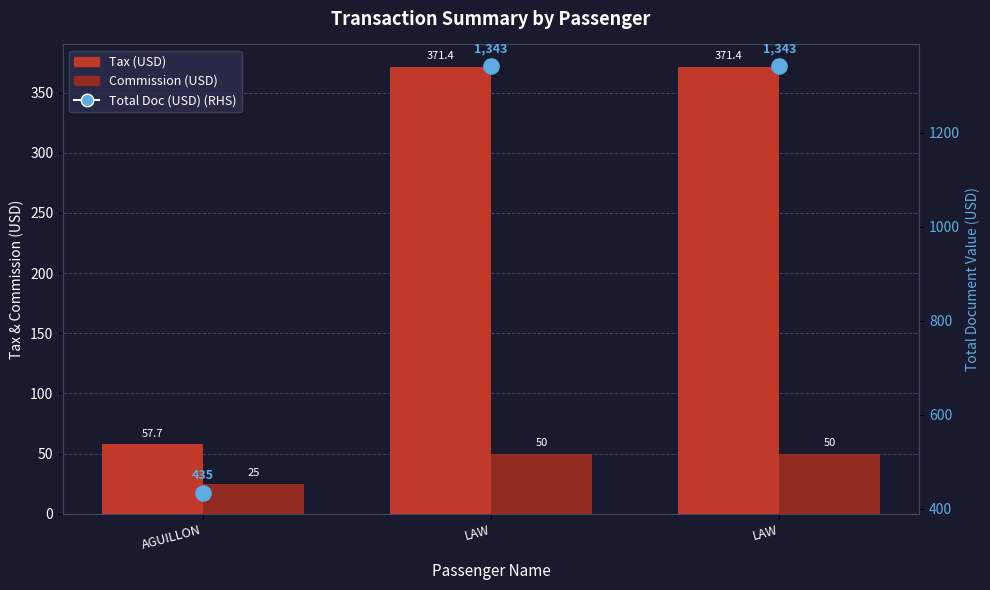

Is the value of Commission (USD) at LAW greater than the value of Total Doc (USD) at AGUILLON?

No